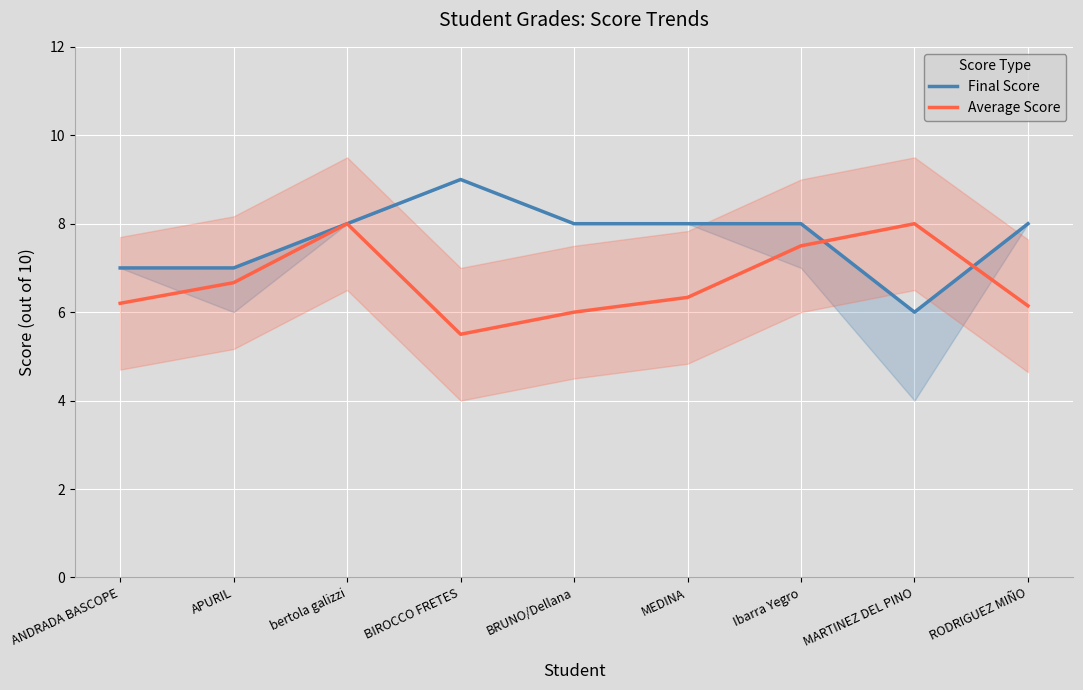

Reading left to right, transcribe all the data shown in this chart.

Final Score: 7.0	7.0	8.0	9.0	8.0	8.0	8.0	6.0	8.0
Average Score: 6.2	6.7	8.0	5.5	6.0	6.3	7.5	8.0	6.1